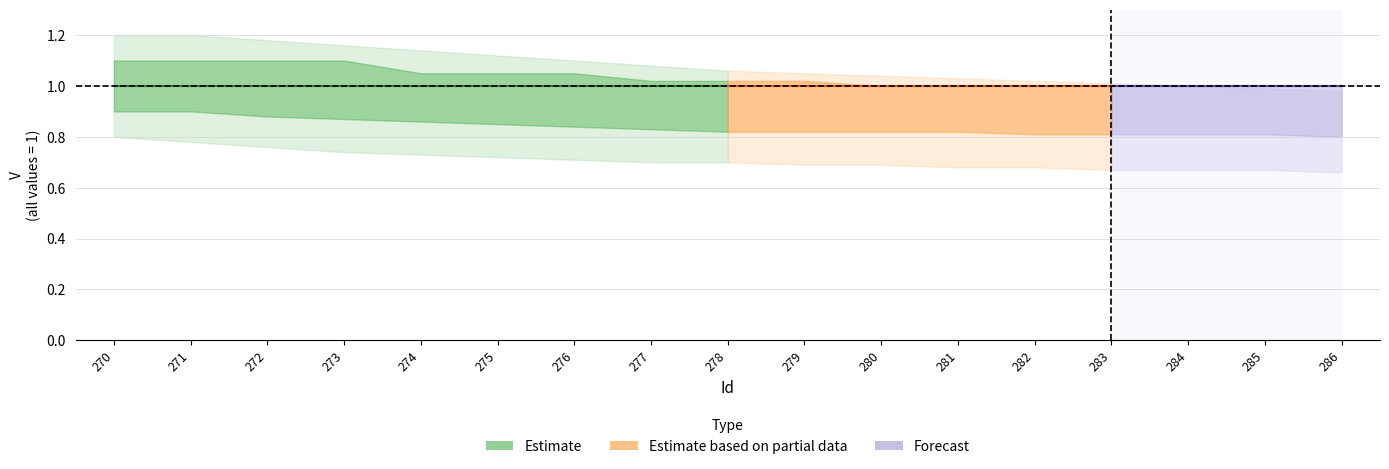

Reading left to right, extract all data points from this chart.

V: 270=1.0	271=1.0	272=1.0	273=1.0	274=1.0	275=1.0	276=1.0	277=1.0	278=1.0	279=1.0	280=1.0	281=1.0	282=1.0	283=1.0	284=1.0	285=1.0	286=1.0
V_upper: 270=1.1	271=1.1	272=1.1	273=1.1	274=1.1	275=1.1	276=1.1	277=1.0	278=1.0	279=1.0	280=1.0	281=1.0	282=1.0	283=1.0	284=1.0	285=1.0	286=1.0
V_lower: 270=0.9	271=0.9	272=0.9	273=0.9	274=0.9	275=0.8	276=0.8	277=0.8	278=0.8	279=0.8	280=0.8	281=0.8	282=0.8	283=0.8	284=0.8	285=0.8	286=0.8
V_upper2: 270=1.2	271=1.2	272=1.2	273=1.2	274=1.1	275=1.1	276=1.1	277=1.1	278=1.1	279=1.1	280=1.0	281=1.0	282=1.0	283=1.0	284=1.0	285=1.0	286=1.0
V_lower2: 270=0.8	271=0.8	272=0.8	273=0.7	274=0.7	275=0.7	276=0.7	277=0.7	278=0.7	279=0.7	280=0.7	281=0.7	282=0.7	283=0.7	284=0.7	285=0.7	286=0.7